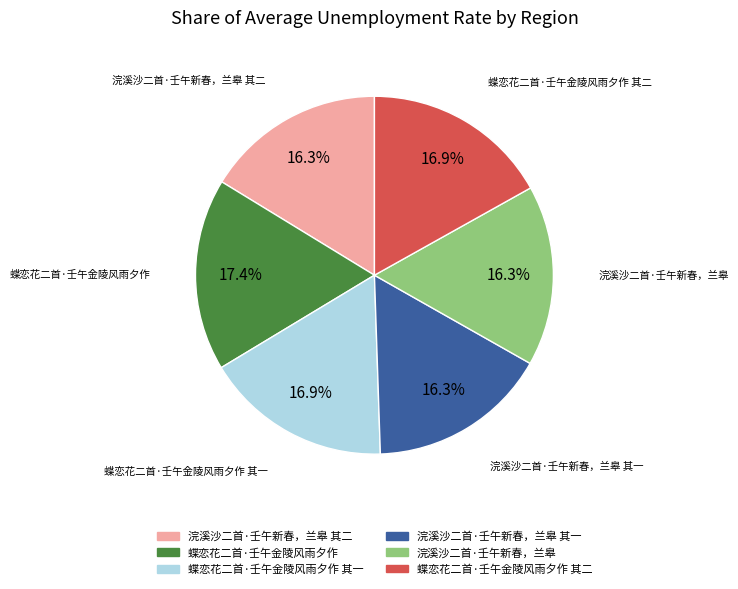

Is there a majority slice in this chart?

No